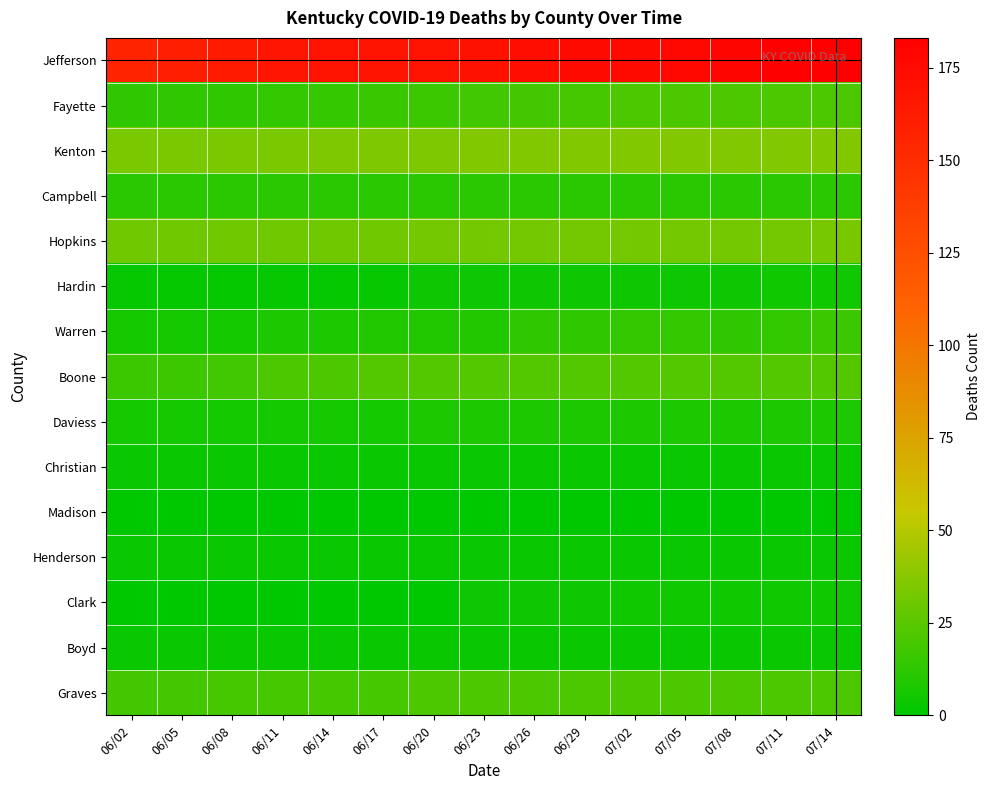

What is the maximum value shown in the chart?

183